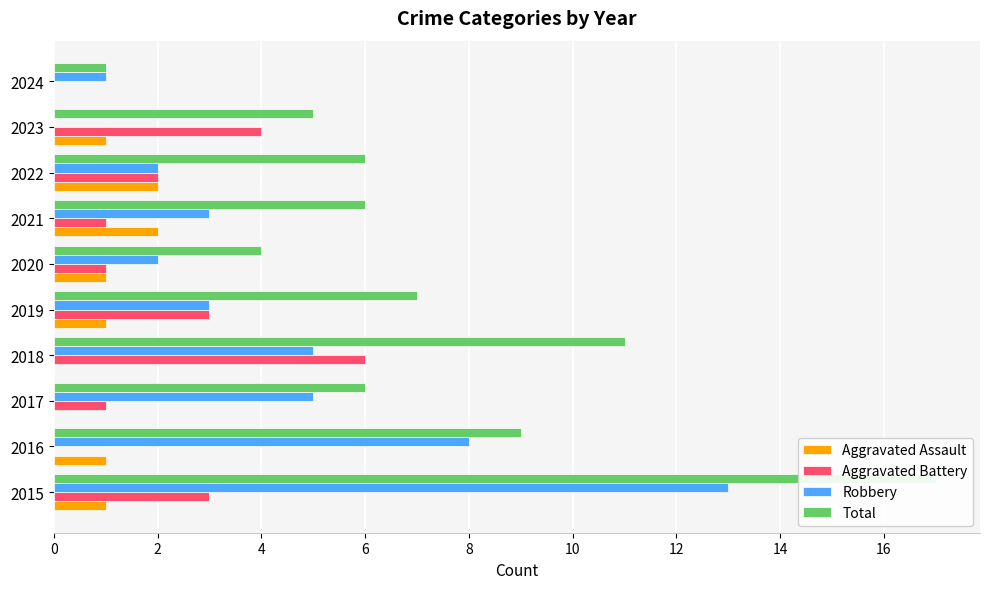

Does the chart contain stacked bars?

No